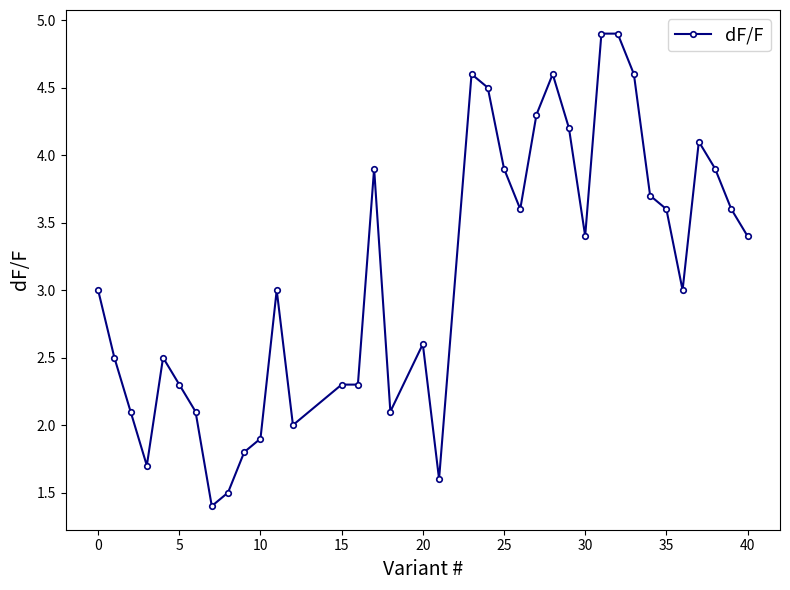

True or false: the data has more than 0 interior local peaks.

True